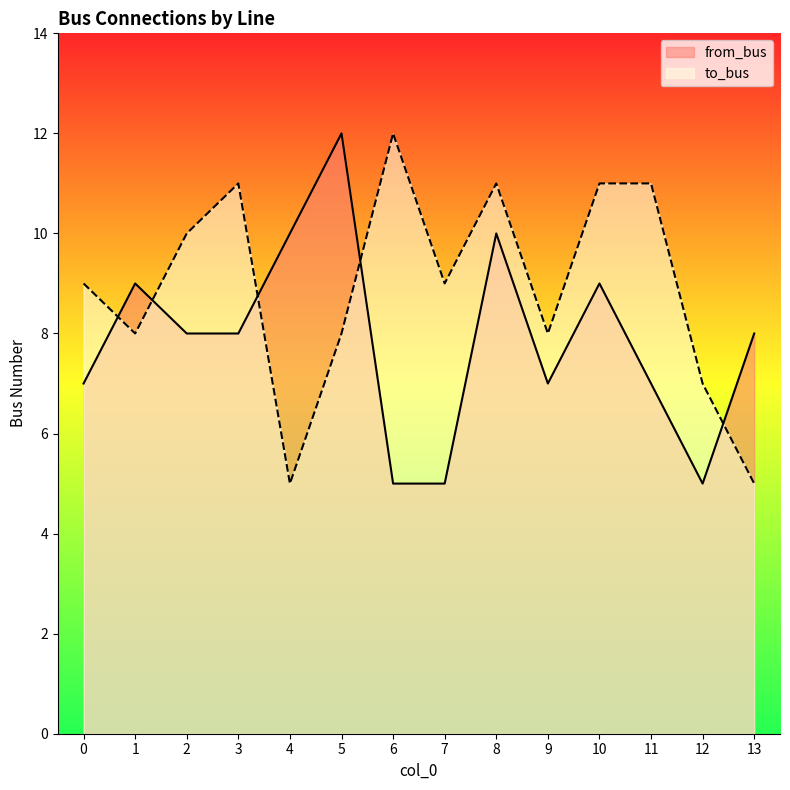

What is the sum of the from_bus values at 8 and 11?

17